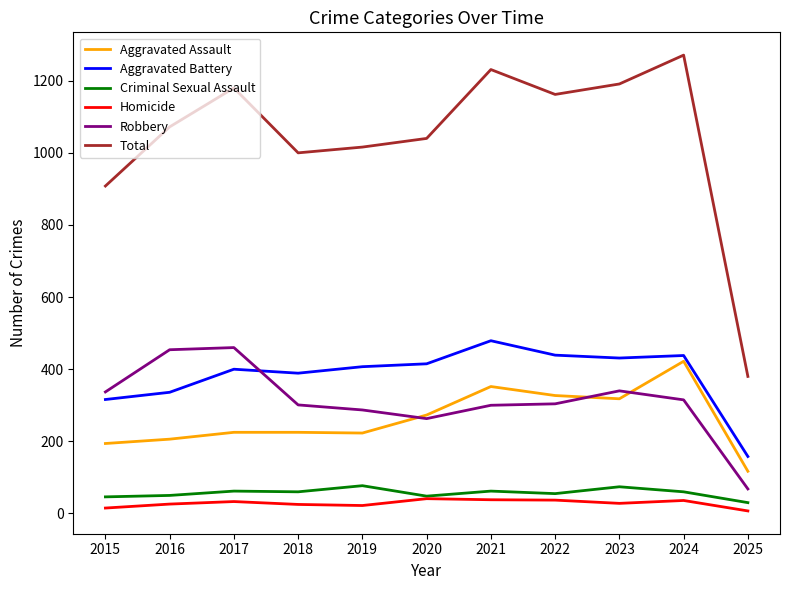

Which series ends up on top after the final intersection of Robbery and Aggravated Assault?

Aggravated Assault